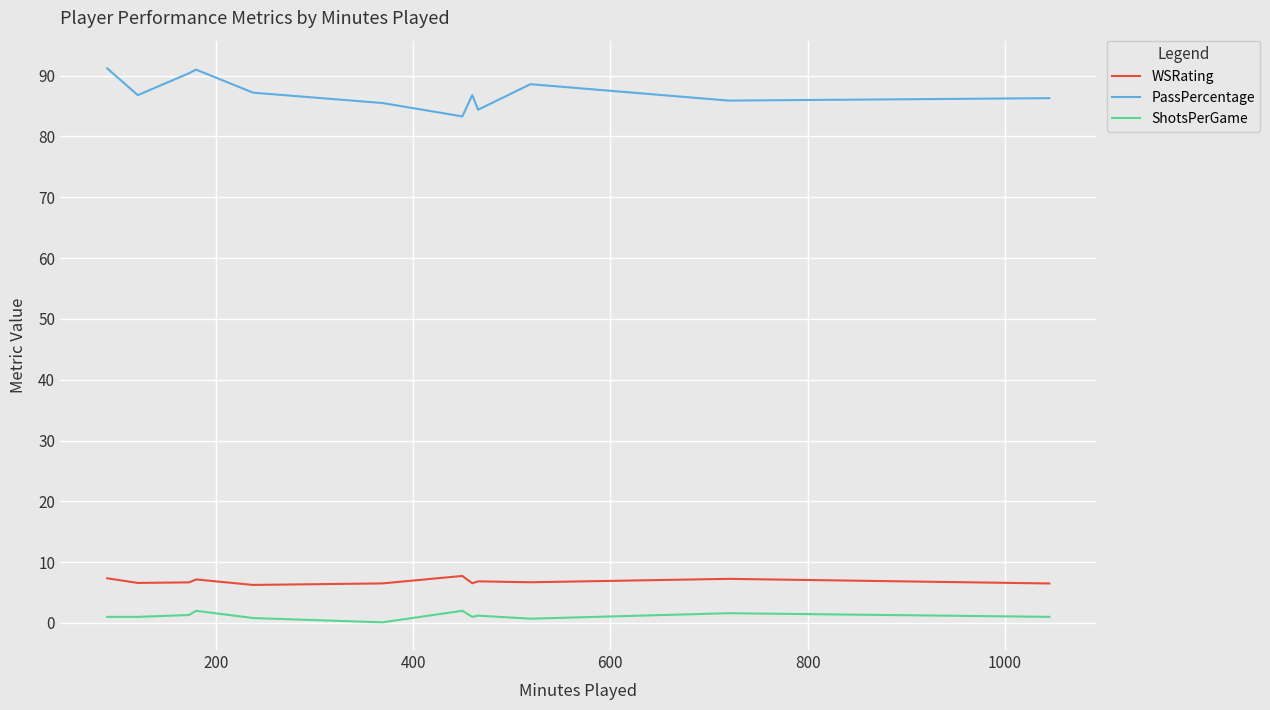

True or false: WSRating and ShotsPerGame cross at least once.

False